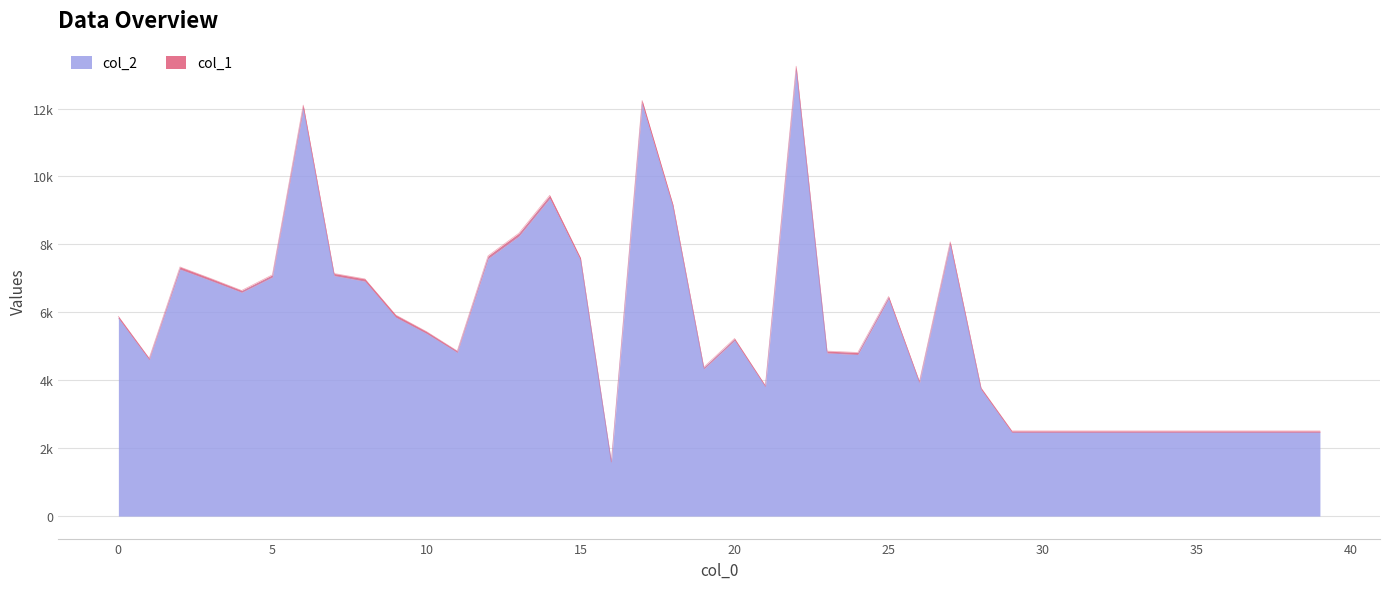

What is the approximate value at 12?

7586